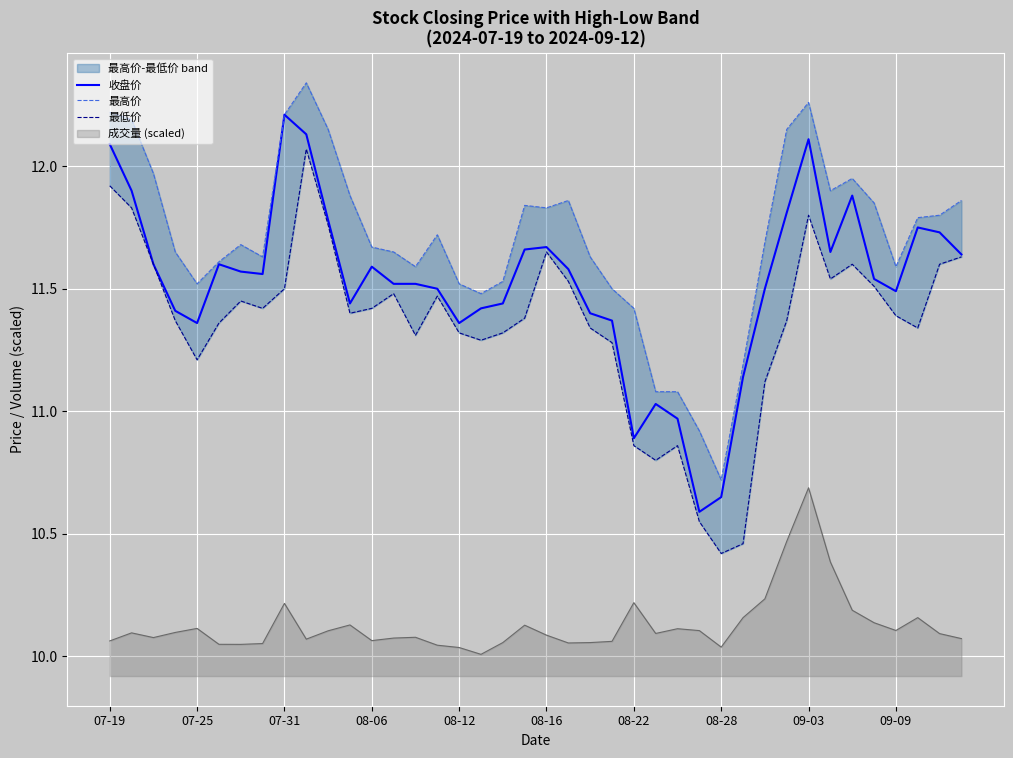

Which has a higher value, 27 or 35?

35